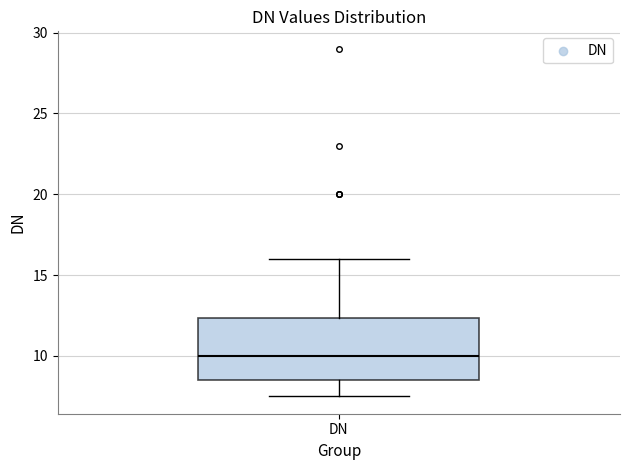

Transcribe this box plot: give where the median line is, the range the box spans, and where the two whiskers end, as read against the y-axis. The values are not printed on the chart, so give them approximately, as read against the axis.

median 10.0, box 8.5 to 12.5, whiskers 7.5 to 16.0